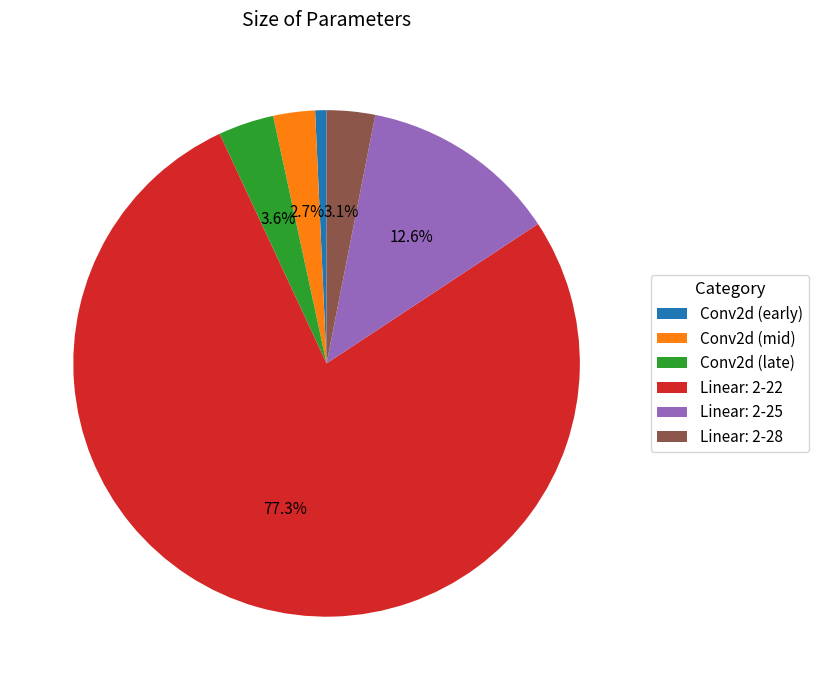

Does Linear: 2-22 account for over 50% of the chart?

Yes